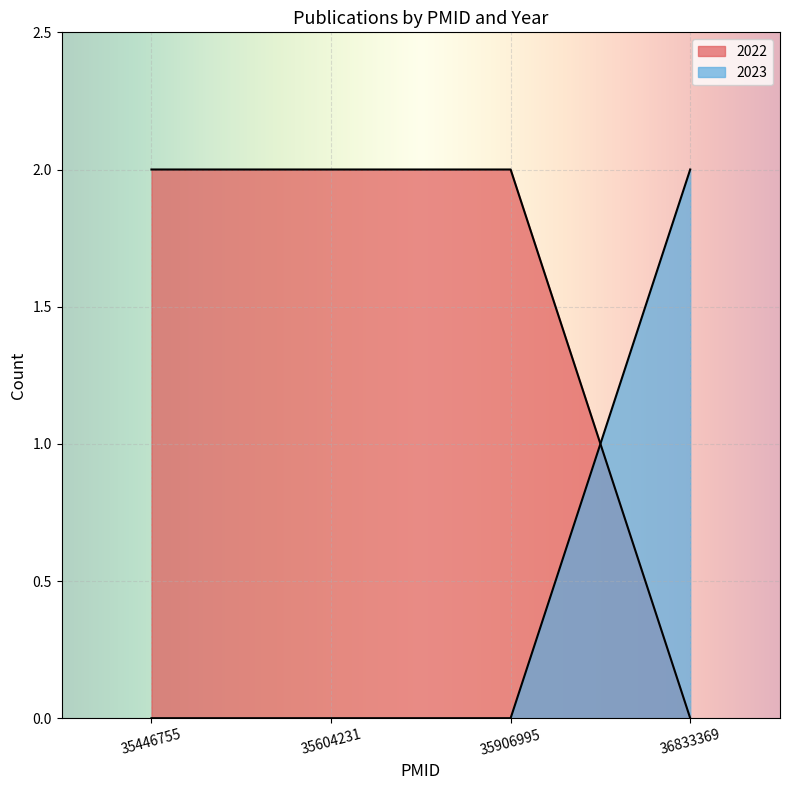

List the labels in order of value, smallest first.

35446755, 35604231, 35906995, 35446755, 35604231, 35906995, 36833369, 36833369